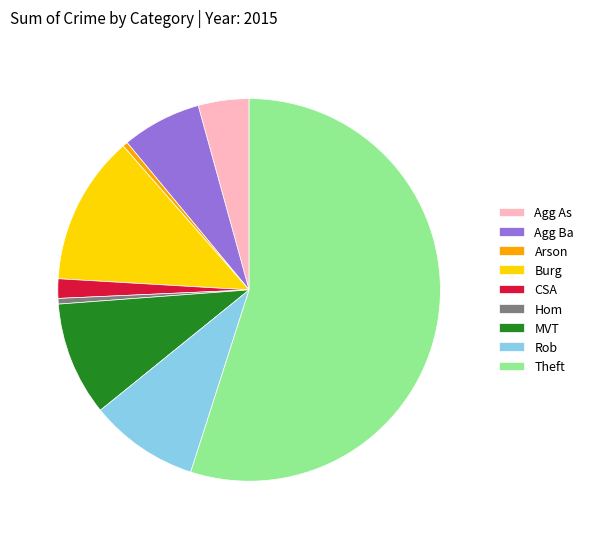

How many segments does this pie chart have?

9